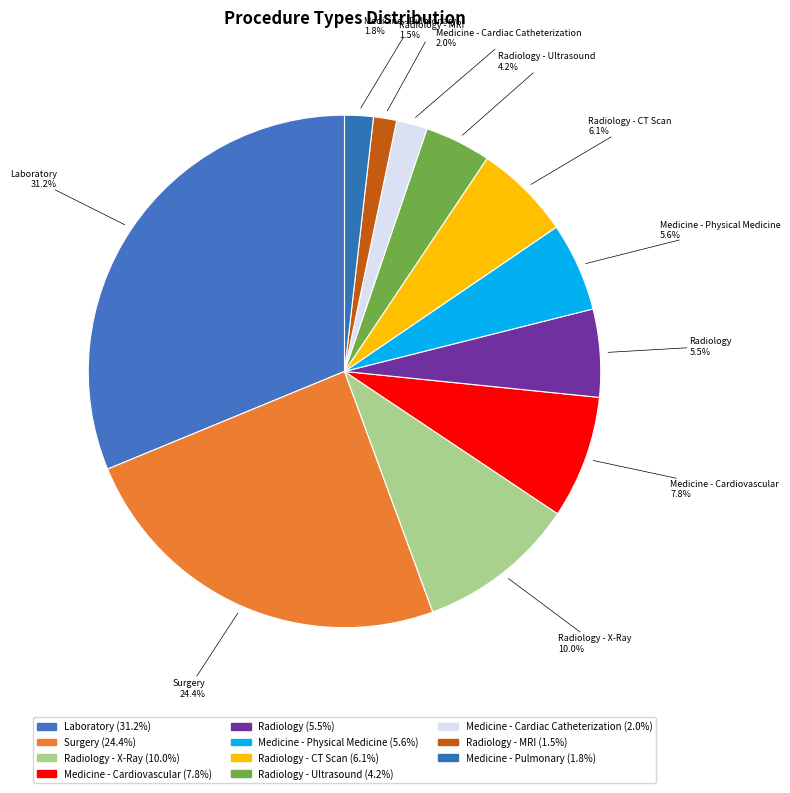

Combined, do Radiology - CT Scan and Laboratory account for over 50%?

No